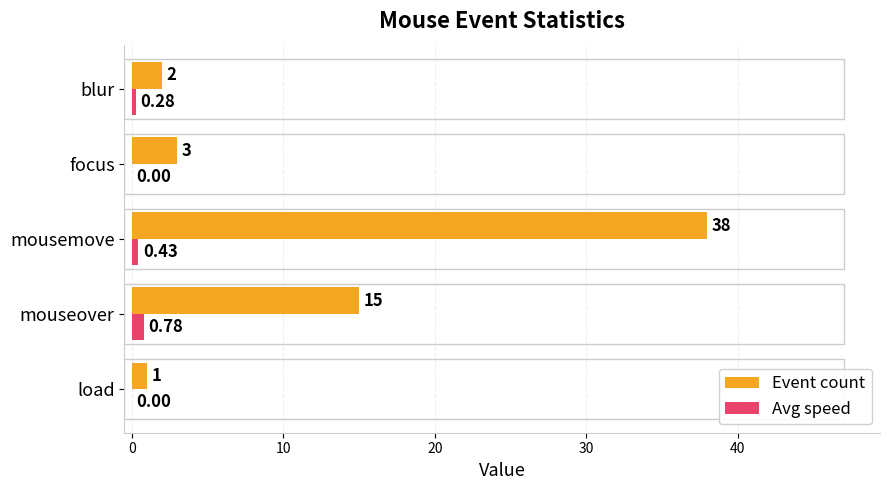

Is the value of Event count at mouseover greater than the value of Avg speed at load?

Yes